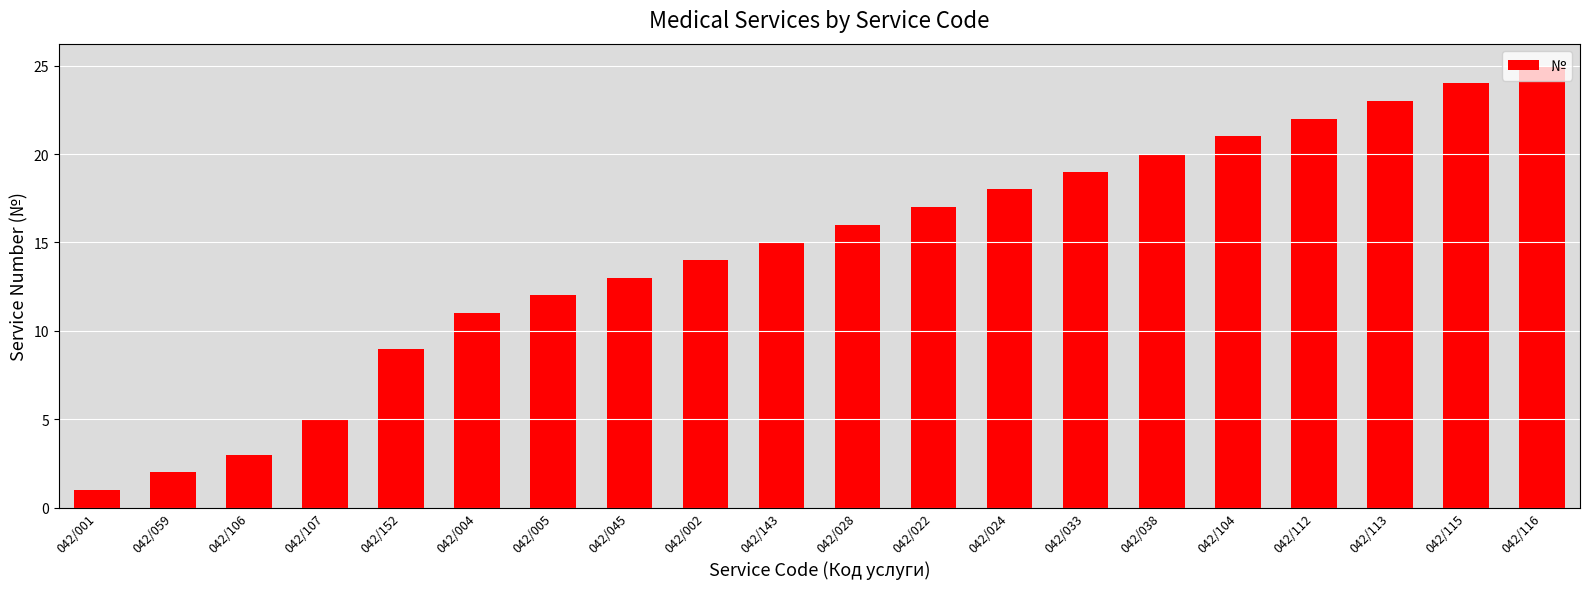

The chart shows a value of 37 at 042/115. True or false?

False